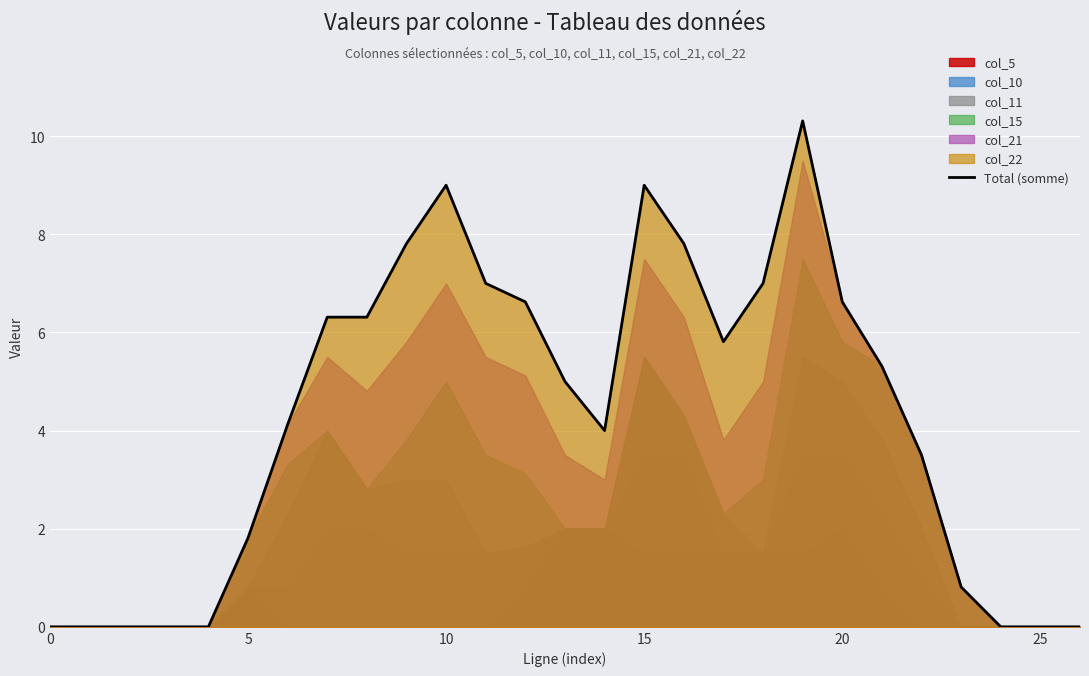

True or false: the data shows 10.3 at 19.

True